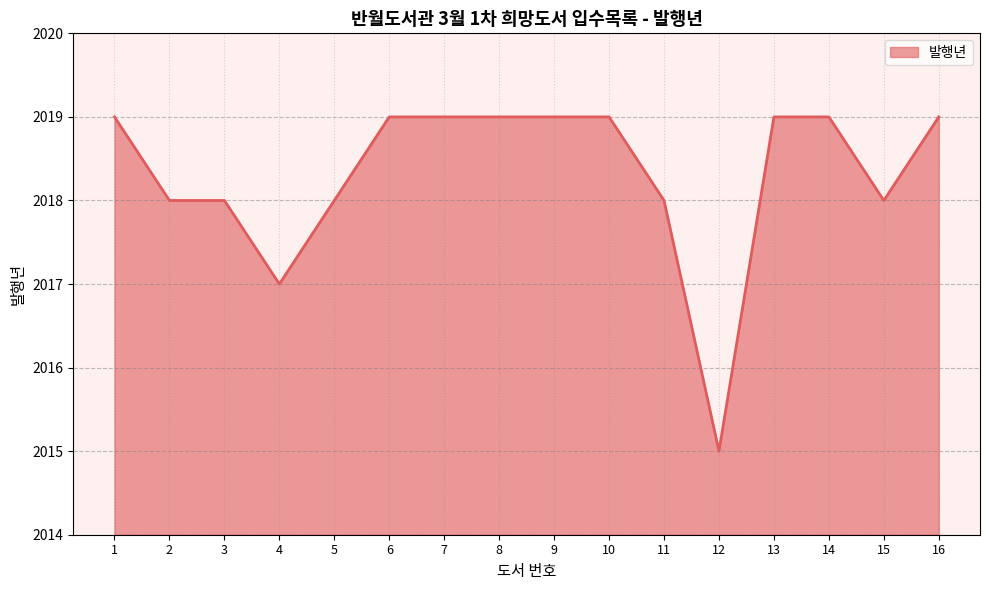

Which has a higher value, 7 or 15?

7